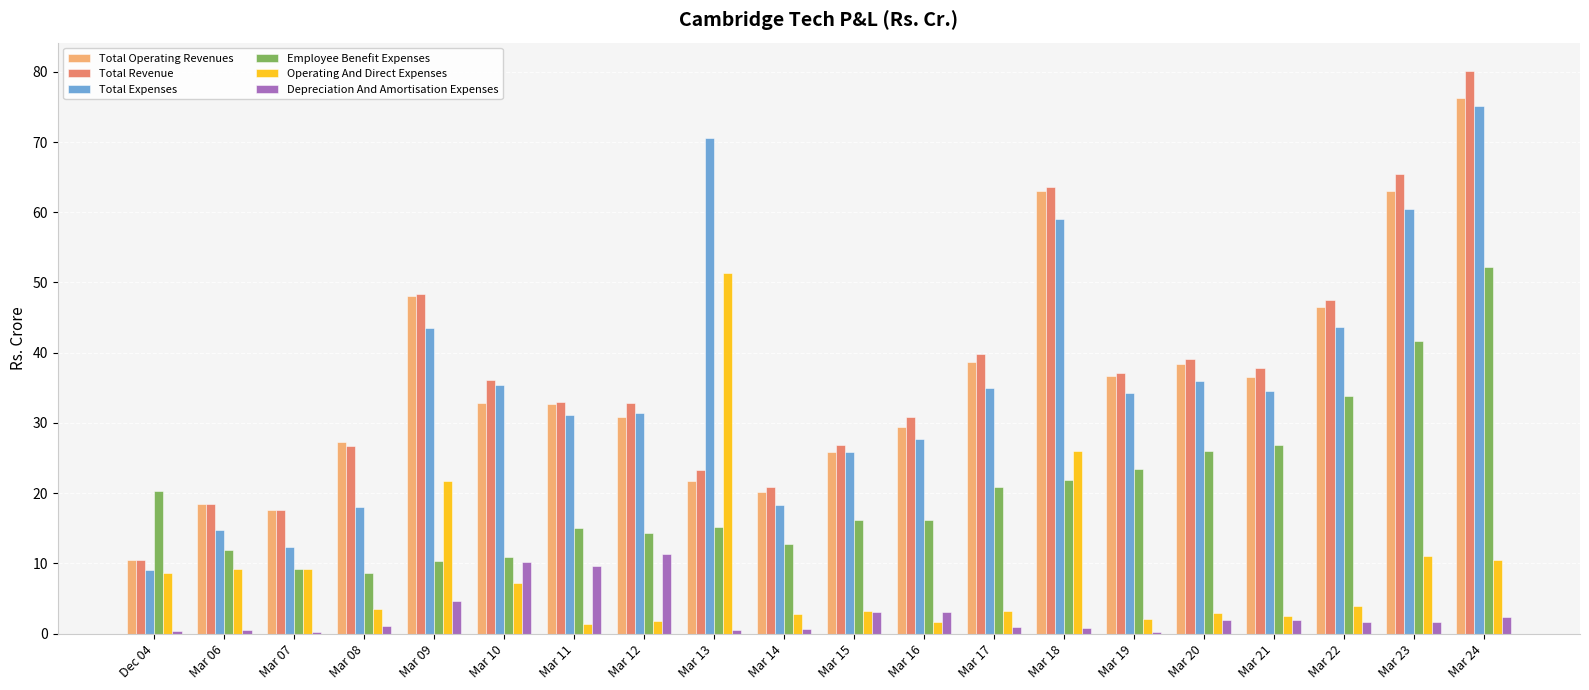

Is it true that Total Expenses equals 31.5 at Mar 12?

True